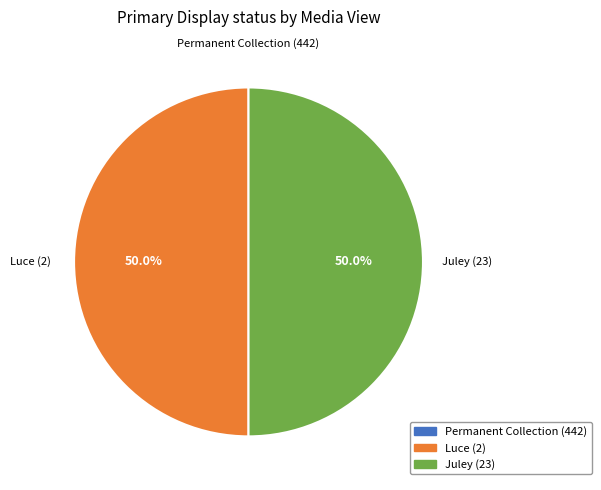

How much of the chart is everything except Luce (2)?

50.0%